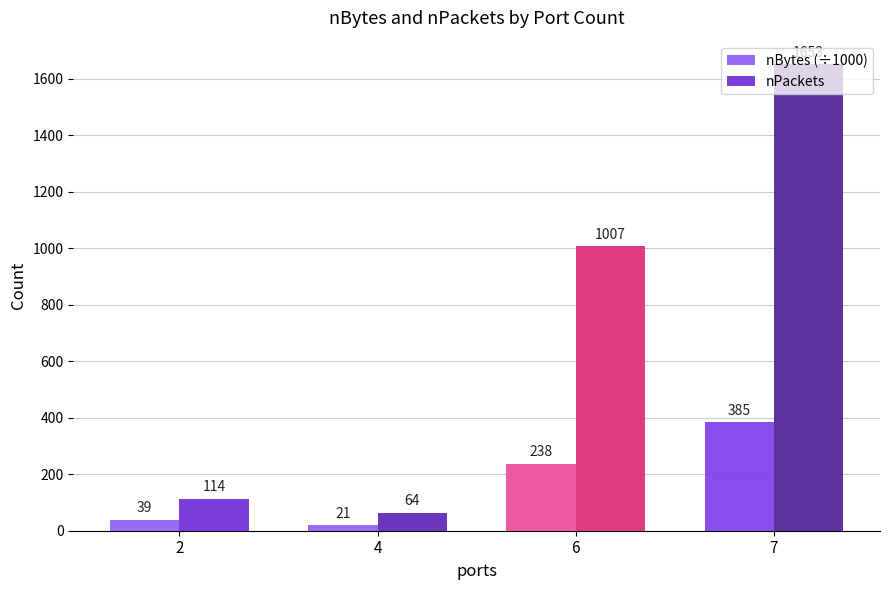

At which label is nBytes (÷1000) closest to 202?

6